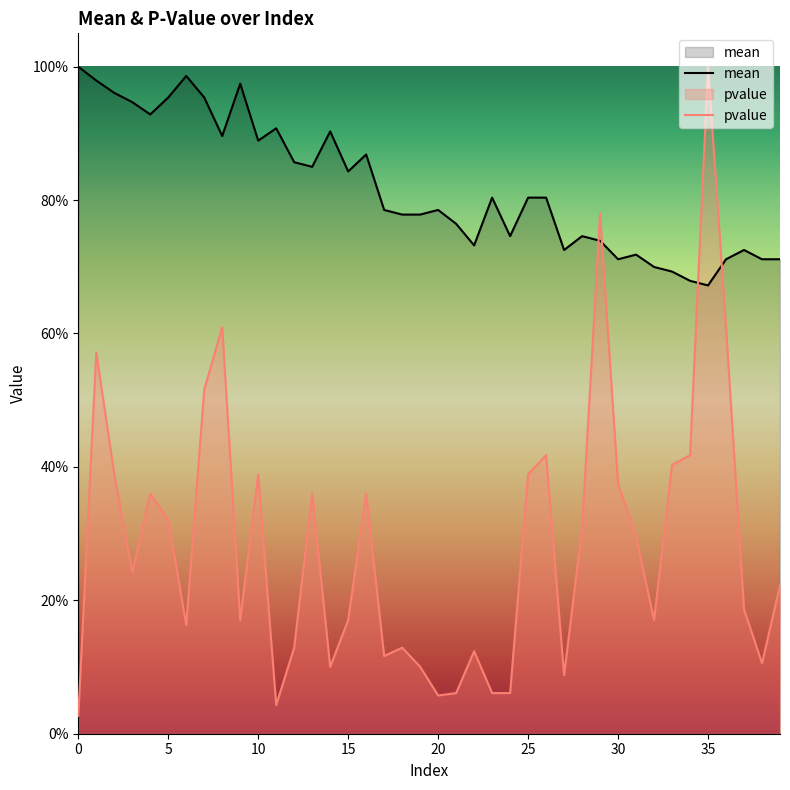

True or false: pvalue has a value of 0.6 at 13.

False